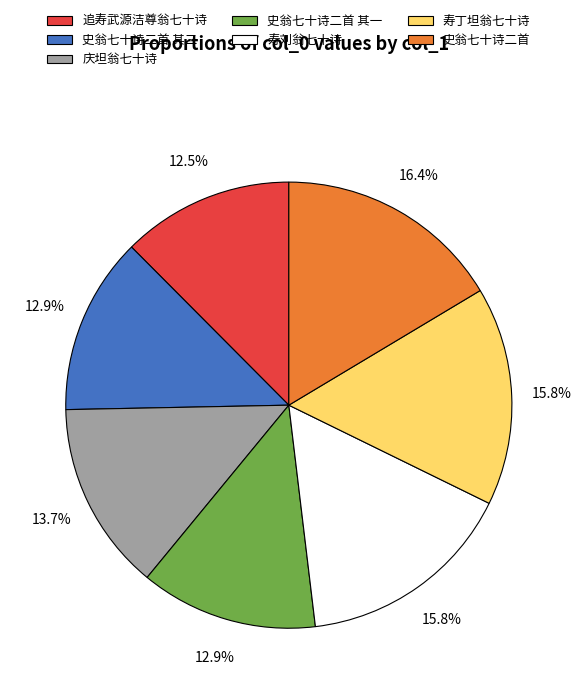

Is there a majority slice in this chart?

No